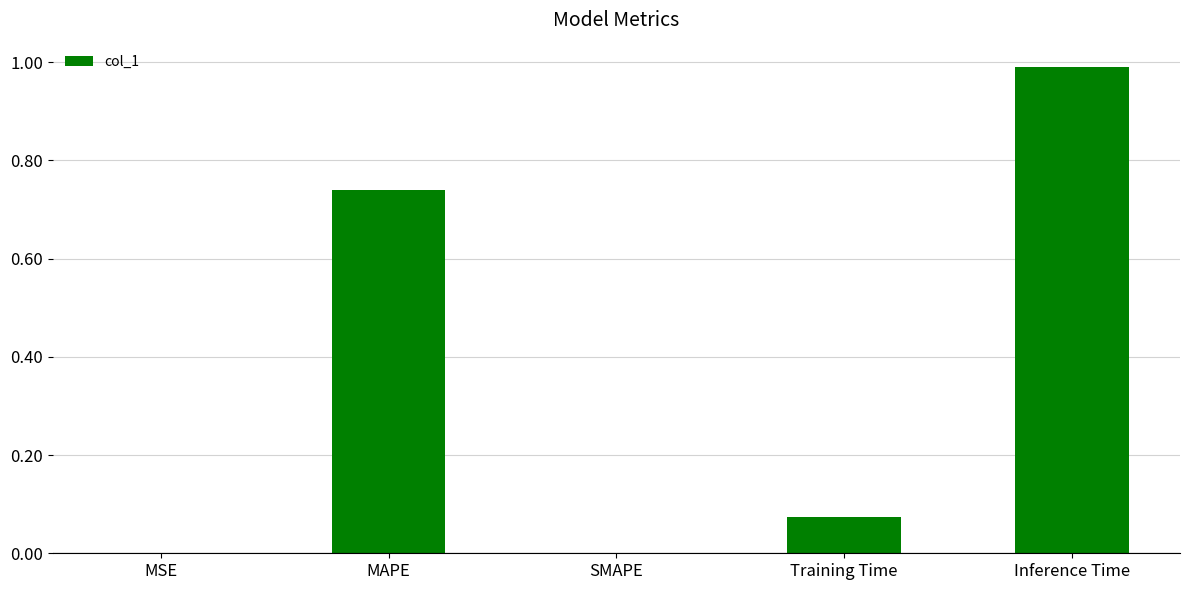

What is the sum of the values at MAPE and Training Time?

0.8